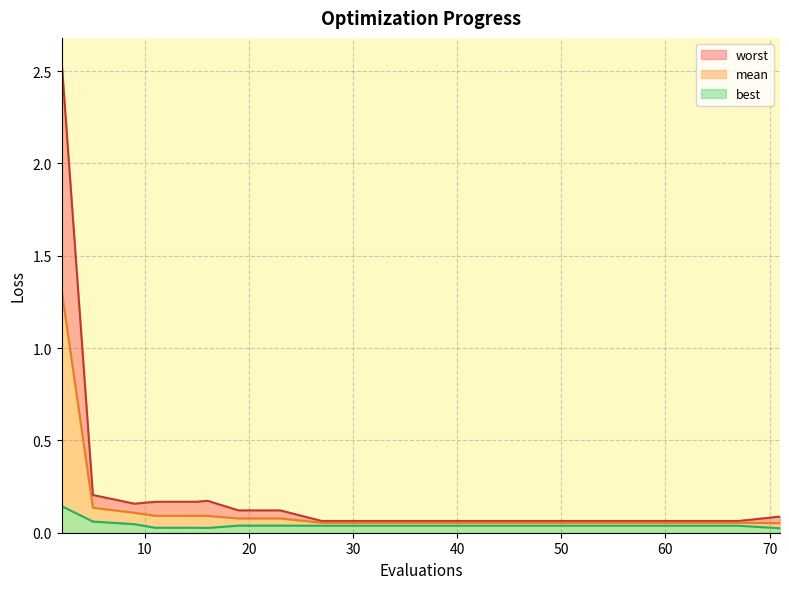

Where is the first local minimum for best?

16